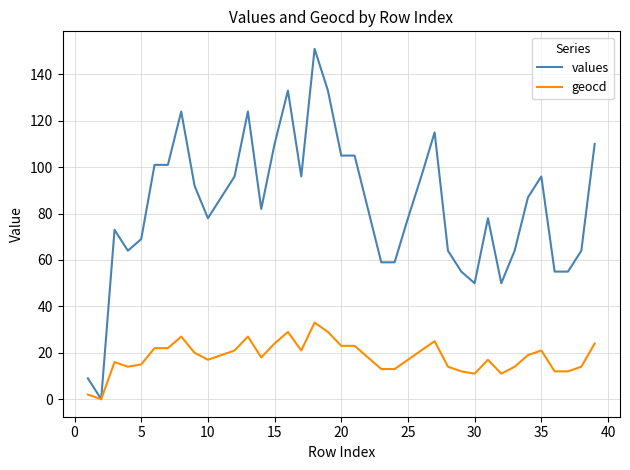

Reading left to right, list all the values displayed in this chart.

values: 9	0	73	64	69	101	101	124	92	78	87	96	124	82	110	133	96	151	133	105	105	82	59	59	78	96	115	64	55	50	78	50	64	87	96	55	55	64	110
geocd: 2	0	16	14	15	22	22	27	20	17	19	21	27	18	24	29	21	33	29	23	23	18	13	13	17	21	25	14	12	11	17	11	14	19	21	12	12	14	24